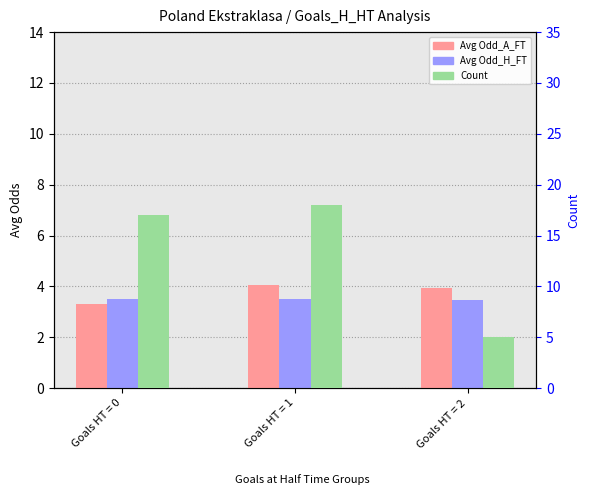

How many data points in Count are less than 17?

1